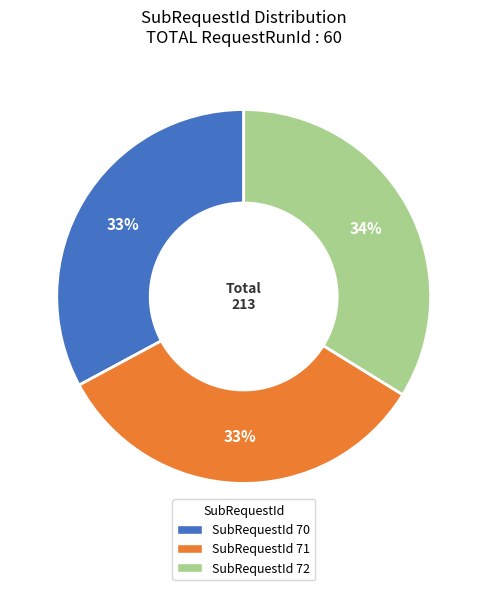

Does any single category account for the majority?

No